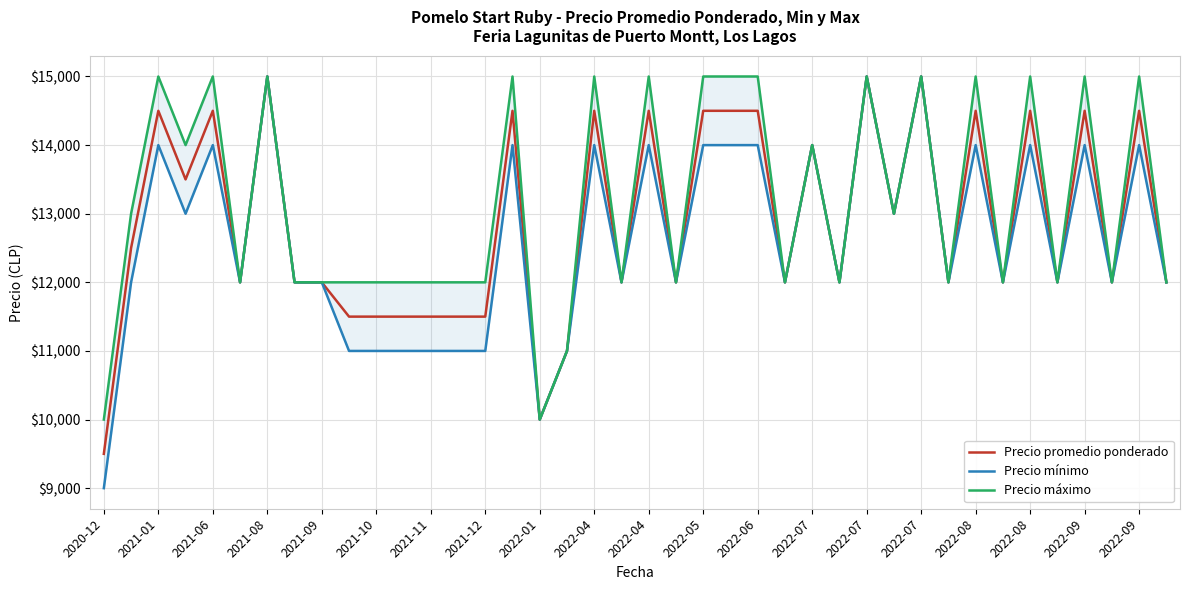

How many values in the Precio máximo series exceed 12000?

19